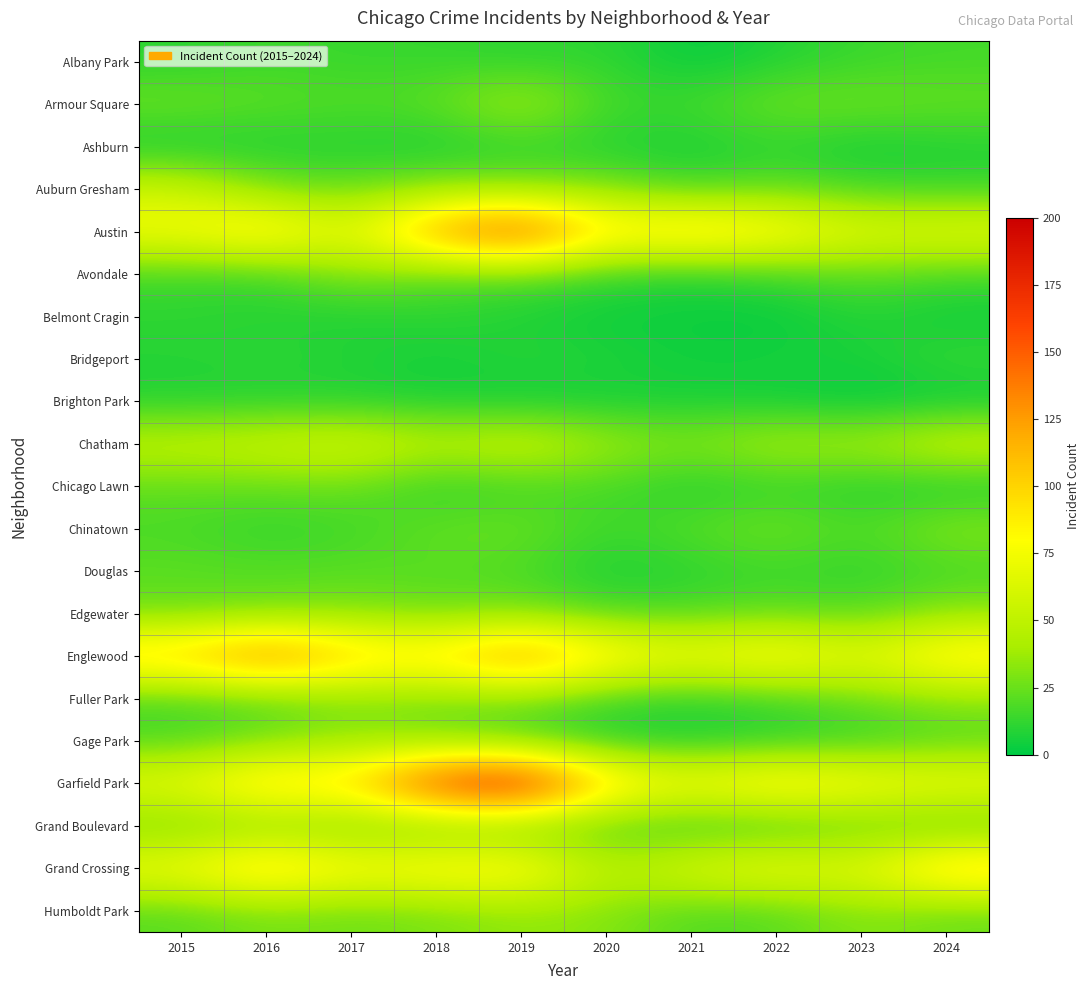

Which series has the largest total across all categories?

Garfield Park